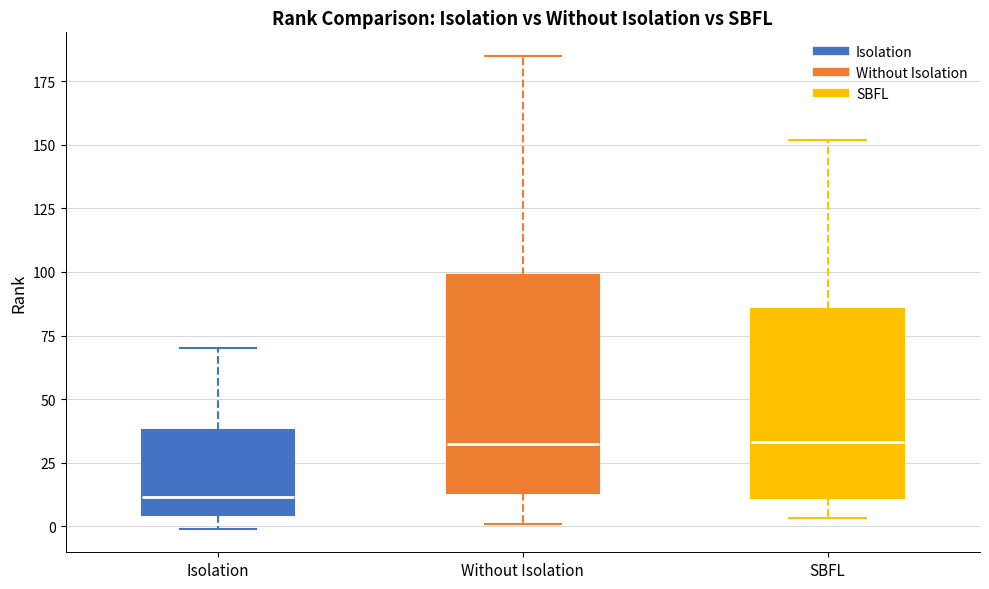

Where does the lower whisker of the box for SBFL end on the y-axis? The values are not printed on the chart, so give them approximately, as read against the axis.

5